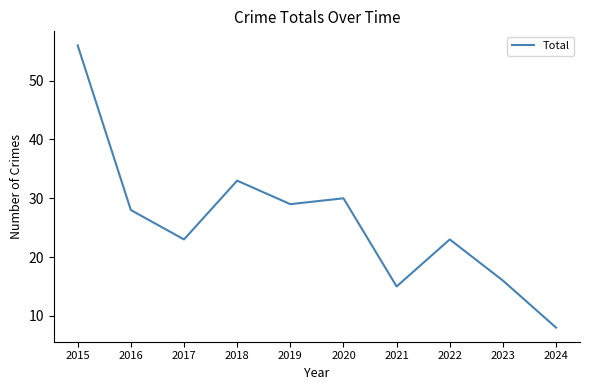

Approximately how many times larger is the value at 2018 compared to 2015?

0.6